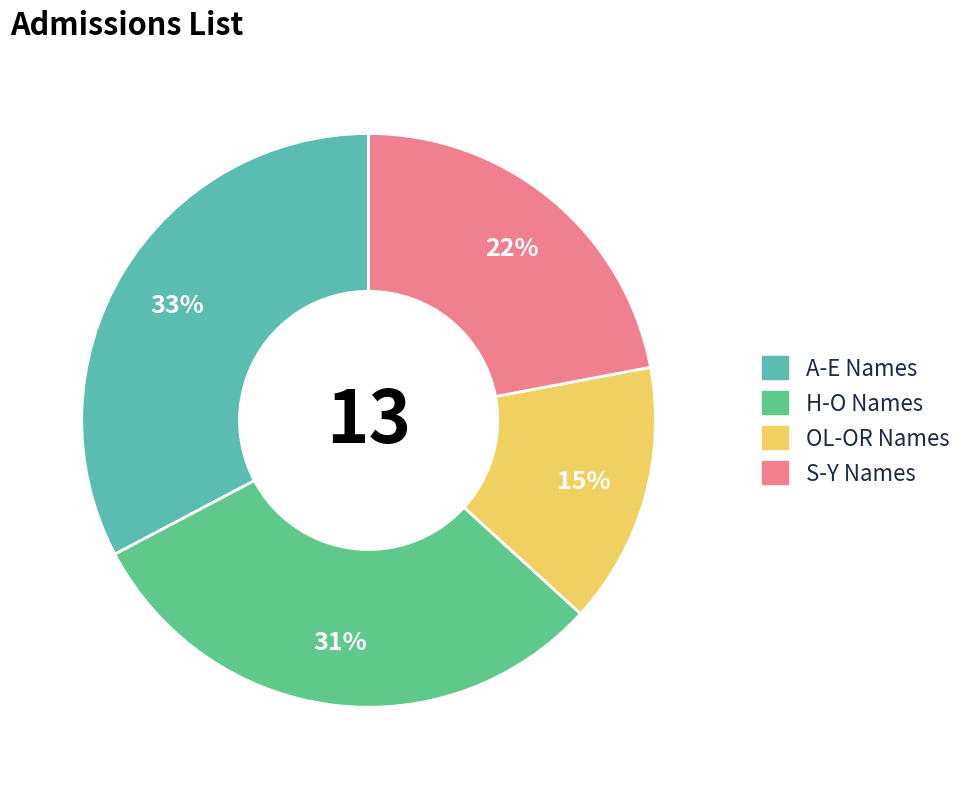

To the nearest percent, what is the difference between the largest and smallest slice percentages?

18%